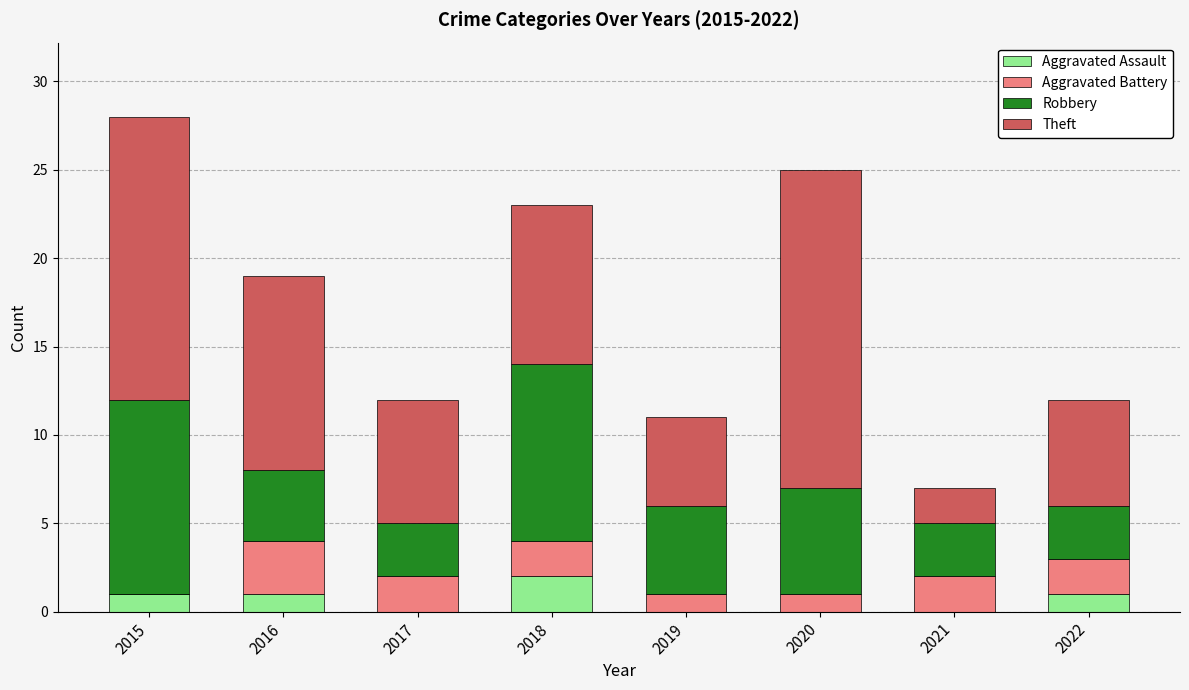

At which label does Aggravated Assault reach its peak?

2018